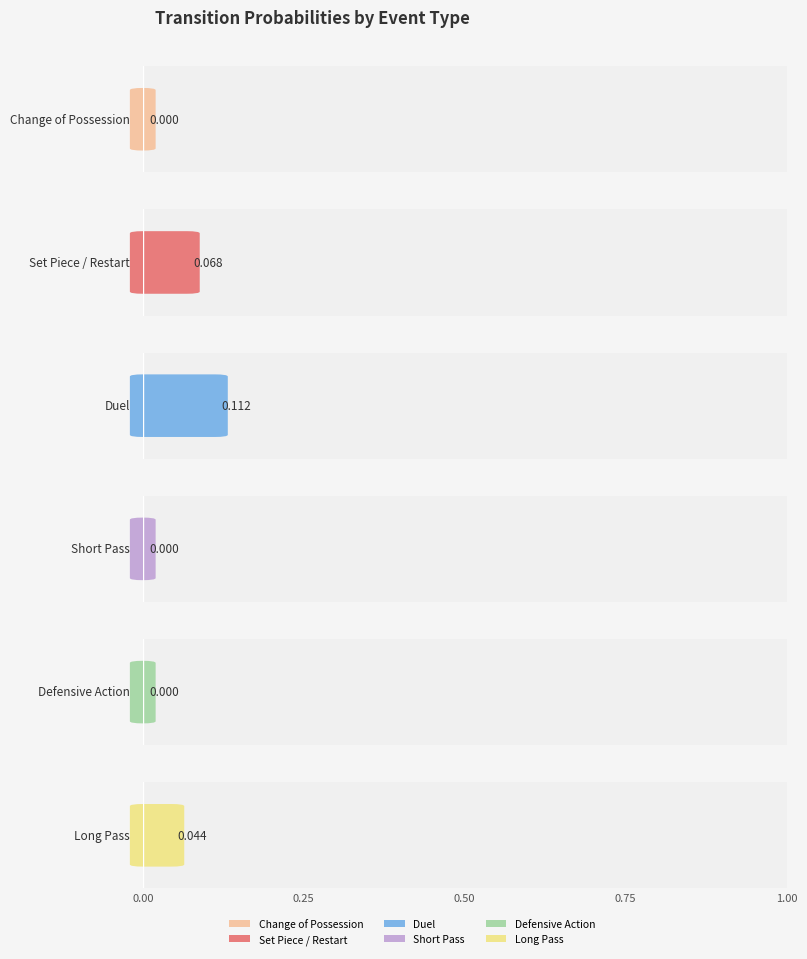

The Duel series shows -0.2 at Goal. True or false?

False